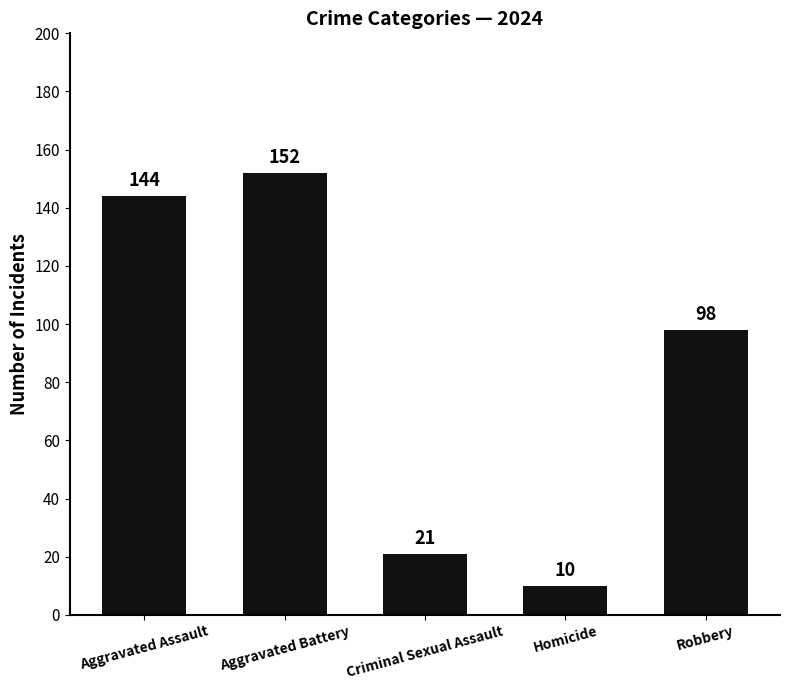

True or false: the data shows 6 at Criminal Sexual Assault.

False